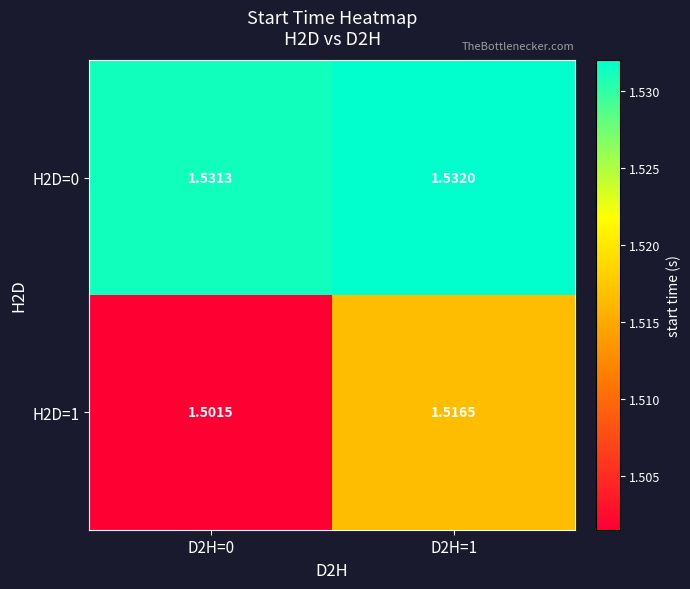

Which category has the highest value across all series?

D2H=1